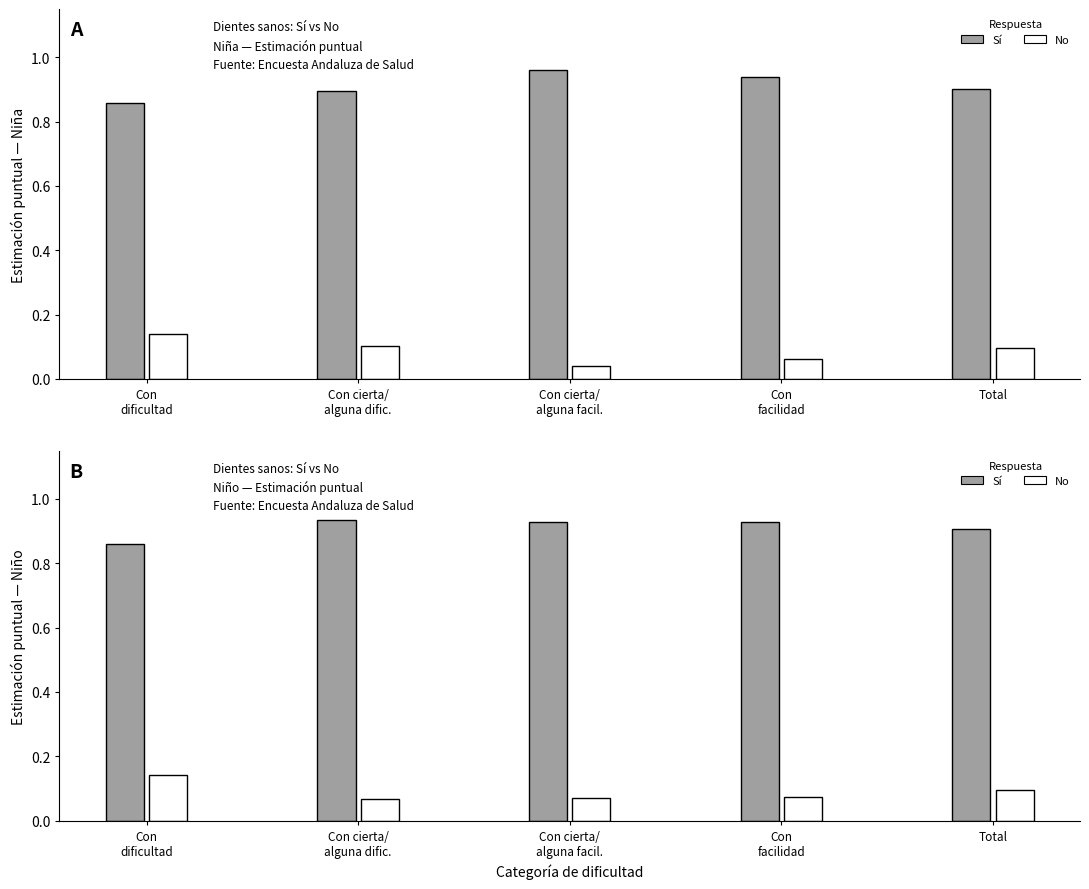

What is the sum of all No (Niño) values?

0.4